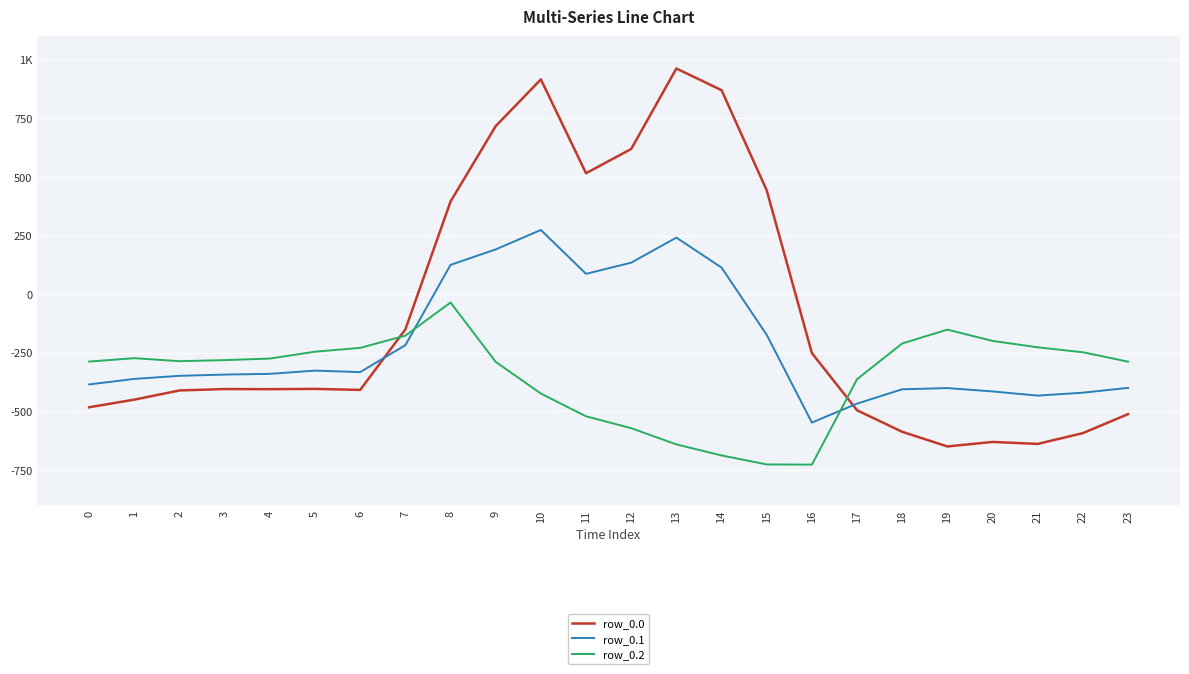

How many intersections are there between row_0.1 and row_0.0?

2